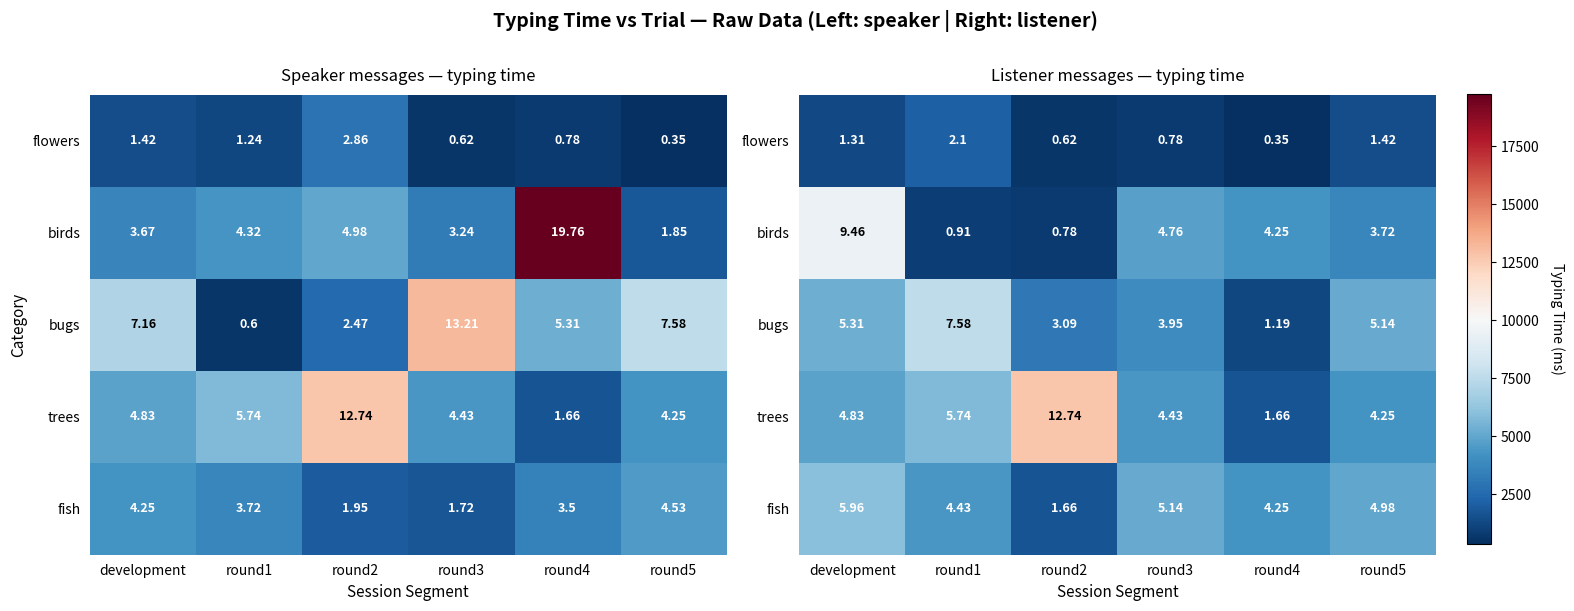

Rank the series at round3 from highest to lowest value.

fish, birds, trees, bugs, flowers